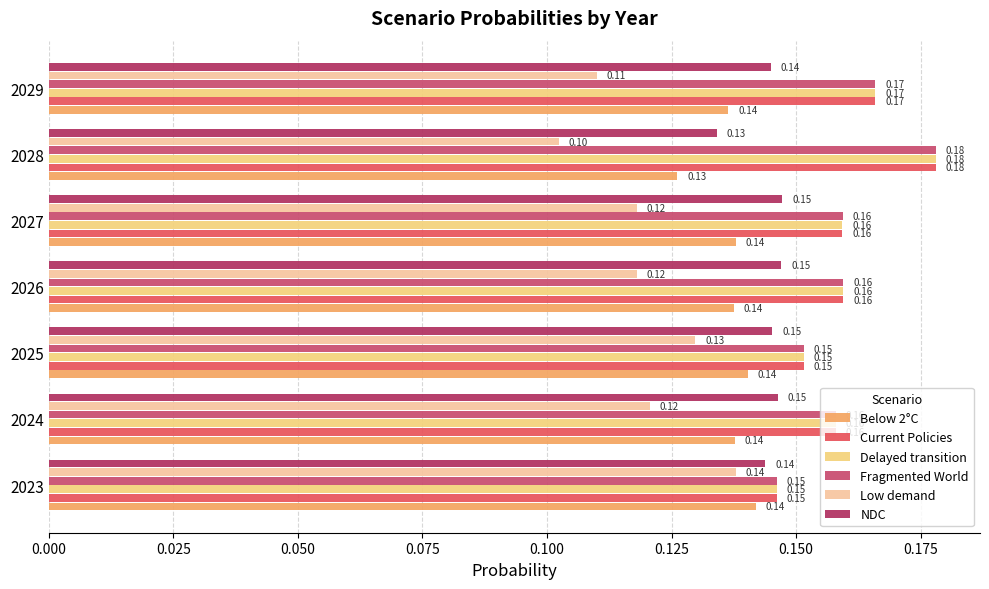

At which label does NDC reach its peak?

2027